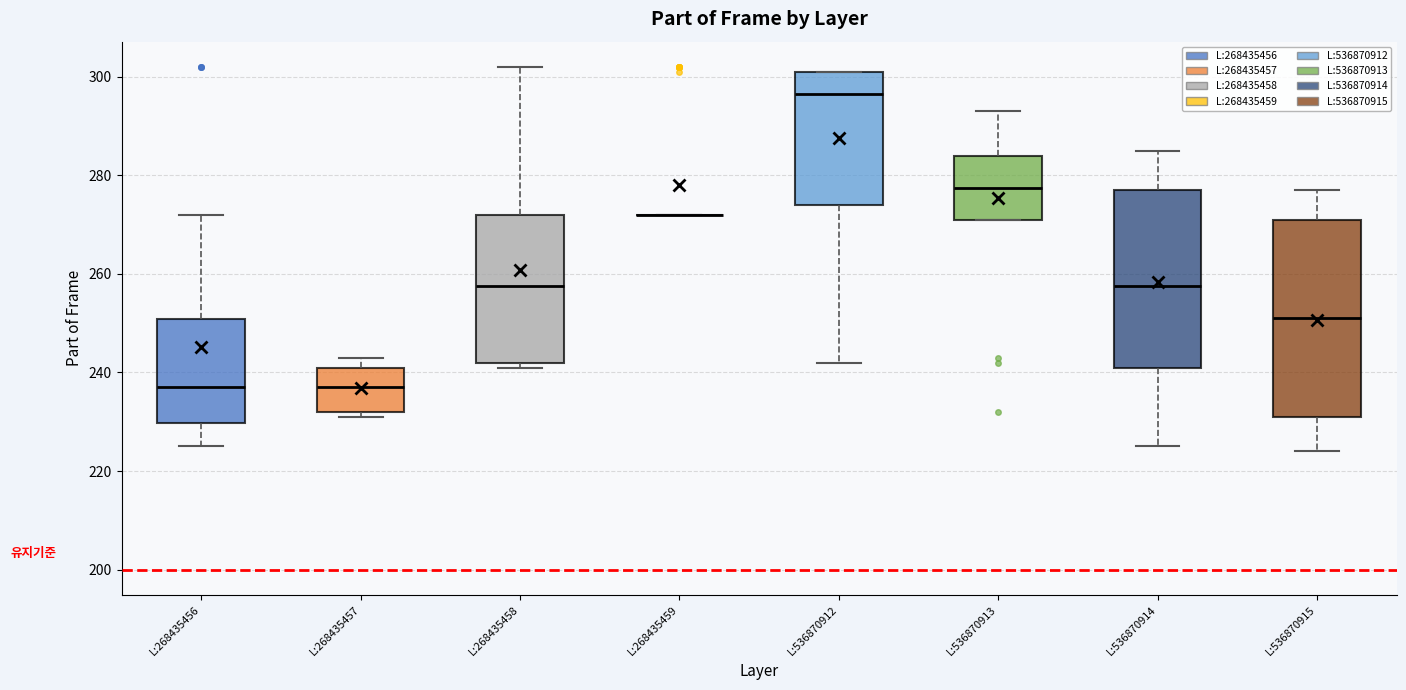

Where does the lower whisker of the box for L:536870912 end on the y-axis? The values are not printed on the chart, so give them approximately, as read against the axis.

242